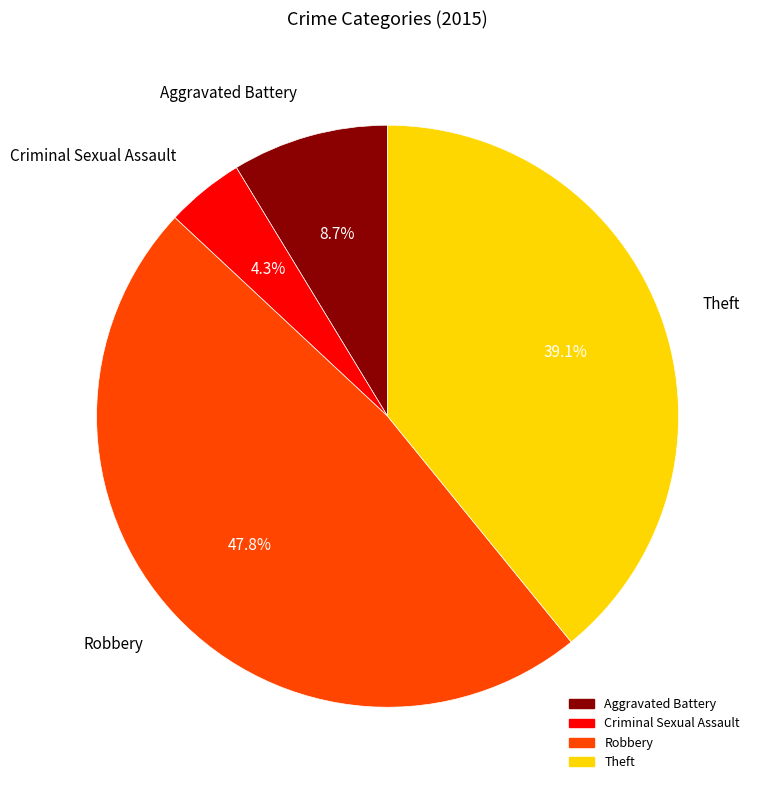

Is there any slice that represents more than half of the pie?

No